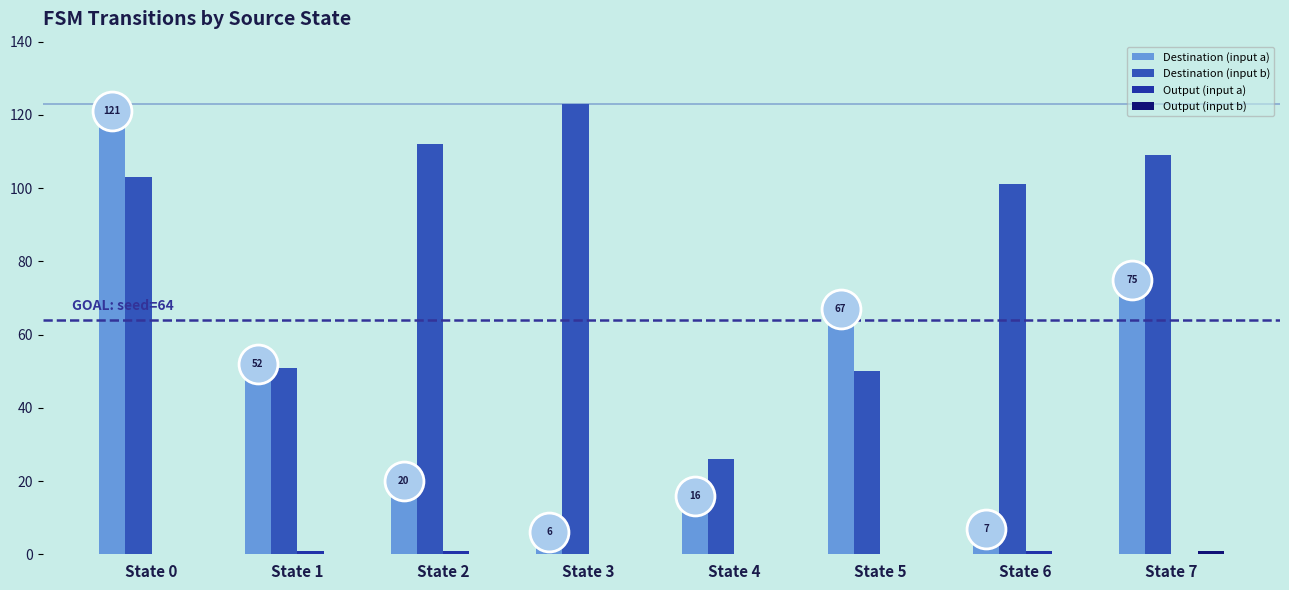

What is the average value of the Destination (input a) series?

46